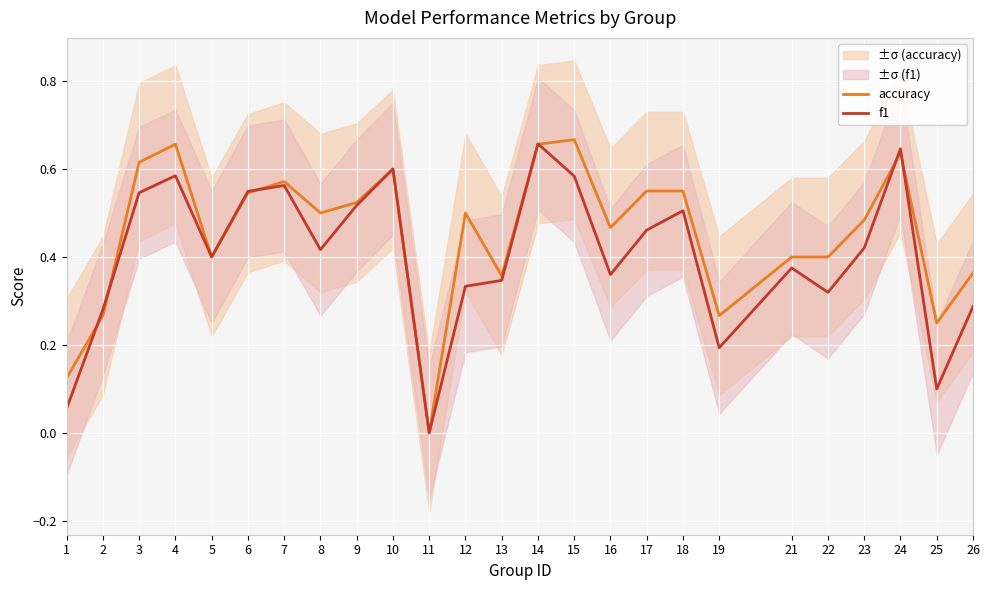

Reading left to right, extract all data points from this chart.

accuracy: 0.1	0.3	0.6	0.7	0.4	0.5	0.6	0.5	0.5	0.6	0.0	0.5	0.4	0.7	0.7	0.5	0.6	0.6	0.3	0.4	0.4	0.5	0.6	0.2	0.4
f1: 0.1	0.3	0.5	0.6	0.4	0.5	0.6	0.4	0.5	0.6	0.0	0.3	0.3	0.7	0.6	0.4	0.5	0.5	0.2	0.4	0.3	0.4	0.6	0.1	0.3